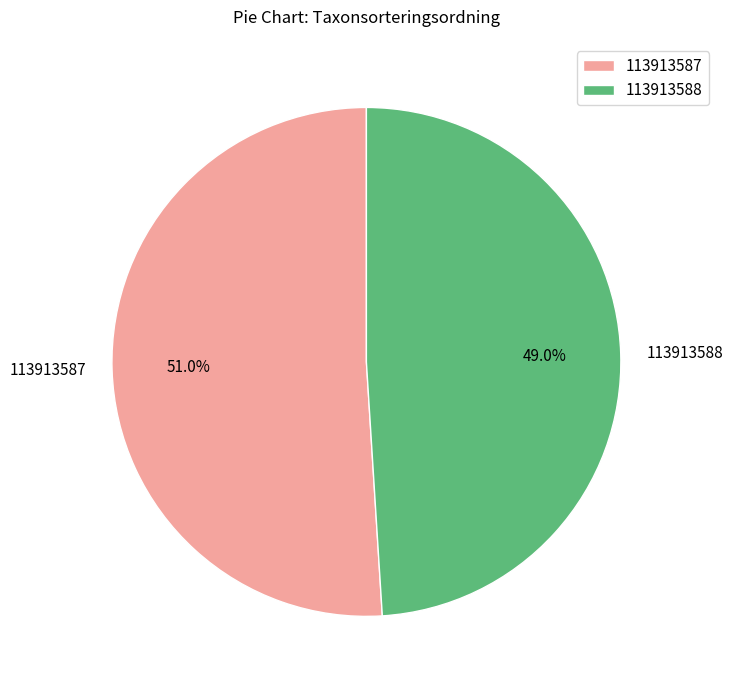

Is there a majority slice in this chart?

Yes